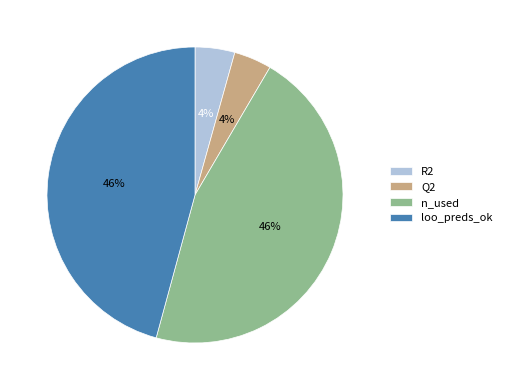

To the nearest percent, what portion does R2 represent?

4%